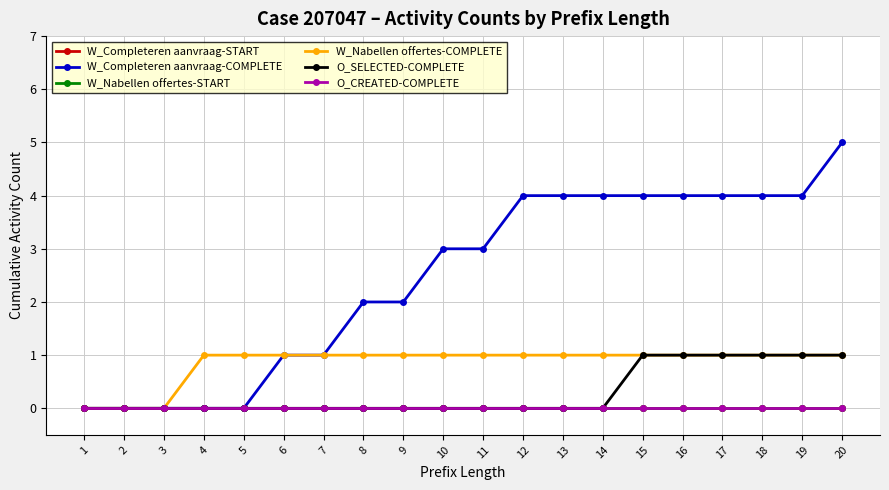

At which category is the sum across all series the highest?

20